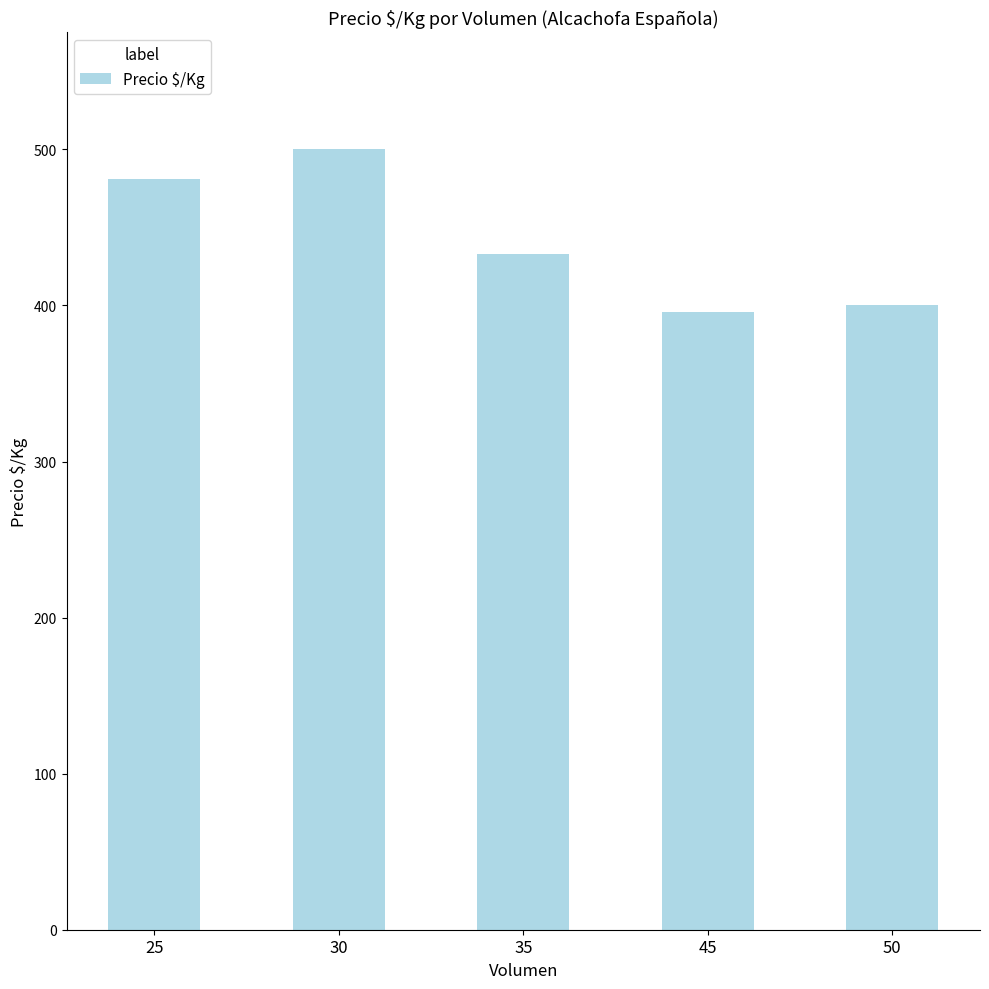

Reading right to left, what are all the values shown in this chart?

50=400	45=396	35=433	30=500	25=481